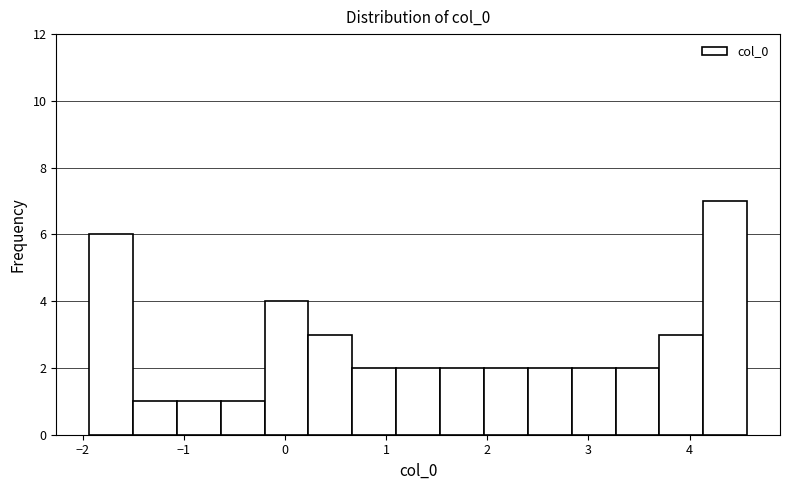

Reading left to right, transcribe this chart: for each bar, give the range it covers on the x-axis and its height. Neither the bar edges nor the heights are printed on the chart, so give them approximately, as read against the axes.

-1.9 to -1.5: 6
-1.5 to -1.1: 1
-1.1 to -0.6: 1
-0.6 to -0.2: 1
-0.2 to 0.2: 4
0.2 to 0.7: 3
0.7 to 1.1: 2
1.1 to 1.5: 2
1.5 to 2.0: 2
2.0 to 2.4: 2
2.4 to 2.8: 2
2.8 to 3.3: 2
3.3 to 3.7: 2
3.7 to 4.1: 3
4.1 to 4.6: 7